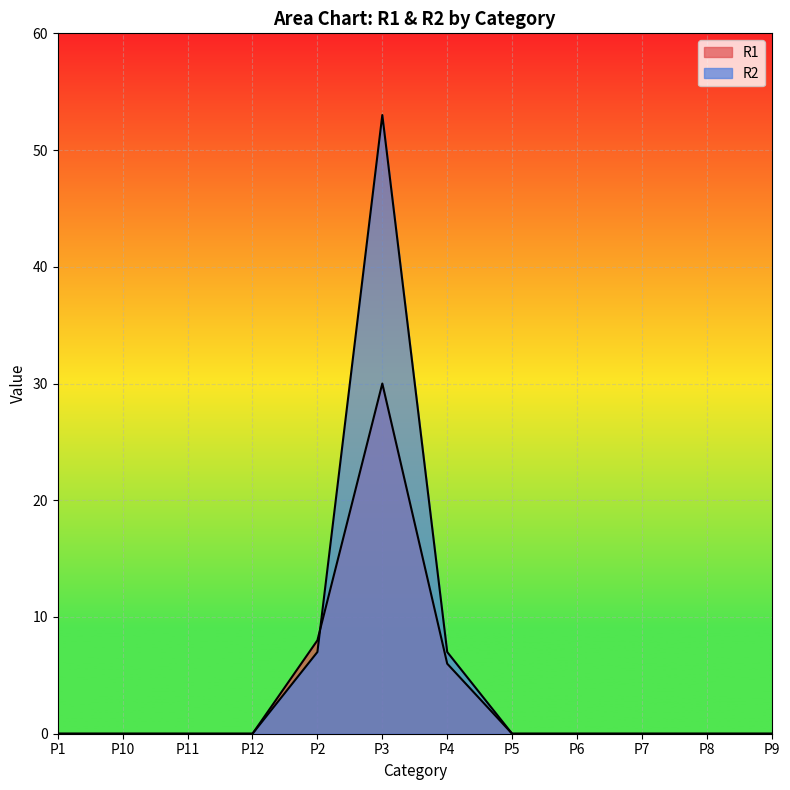

What is the average value of the R2 series?

6